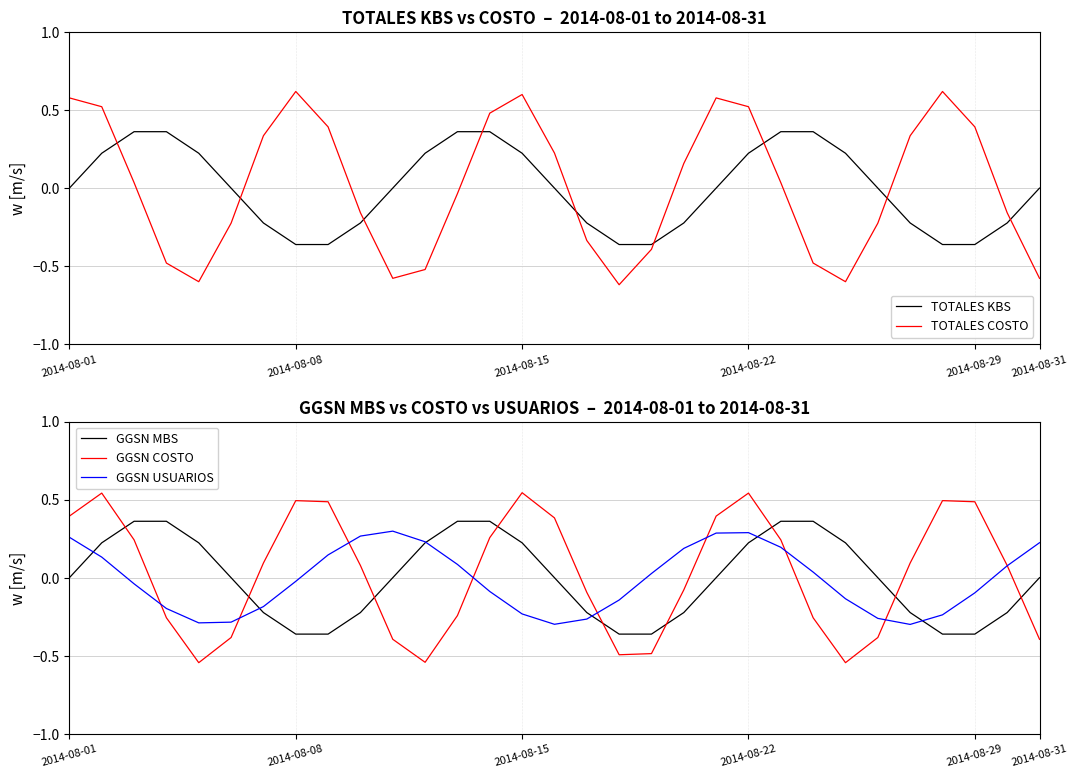

Is the value of GGSN MBS at 2014-08-08 greater than the value of GGSN COSTO at 2014-08-29?

No